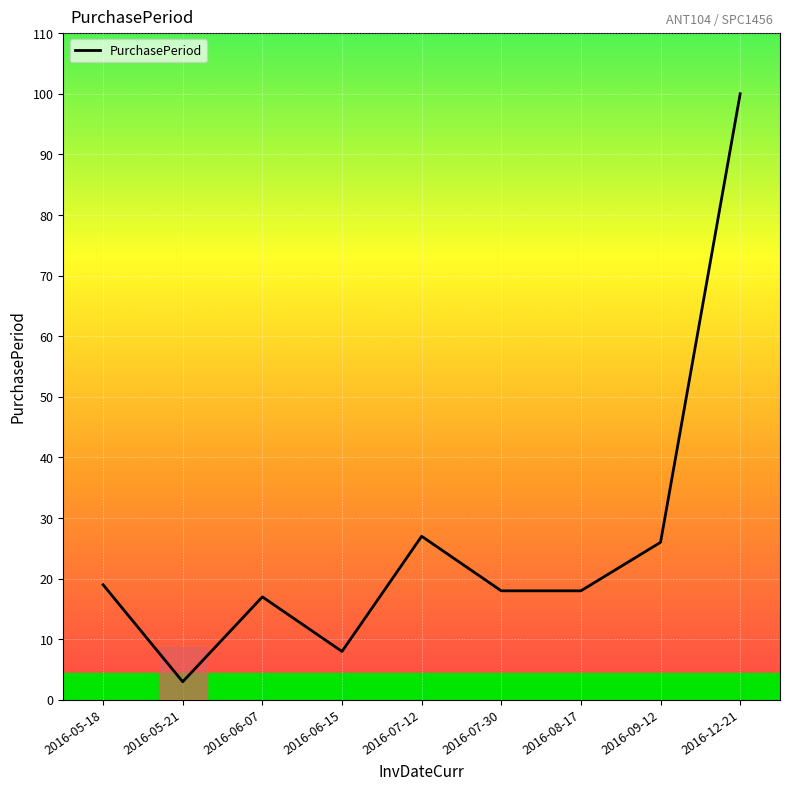

What is the greatest value displayed?

100